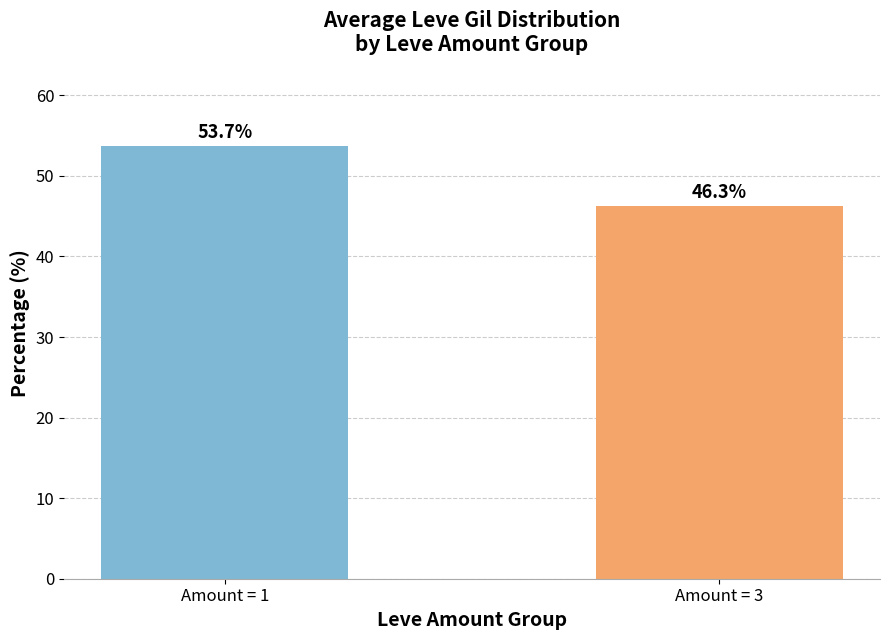

What is the minimum value shown in the chart?

46.3